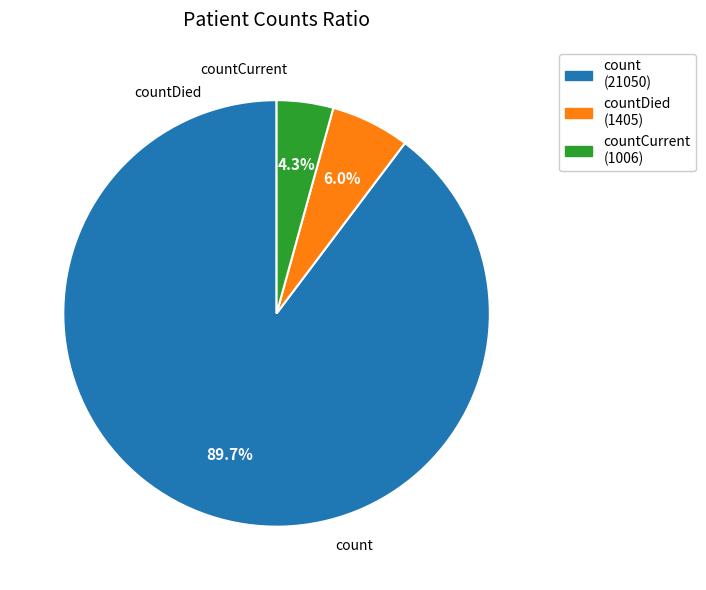

True or false: countCurrent accounts for 1% of the total.

False